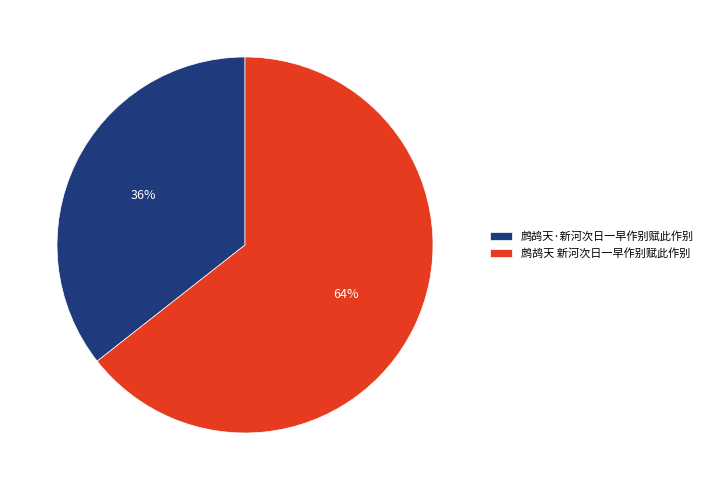

How many slices are in this pie chart?

2